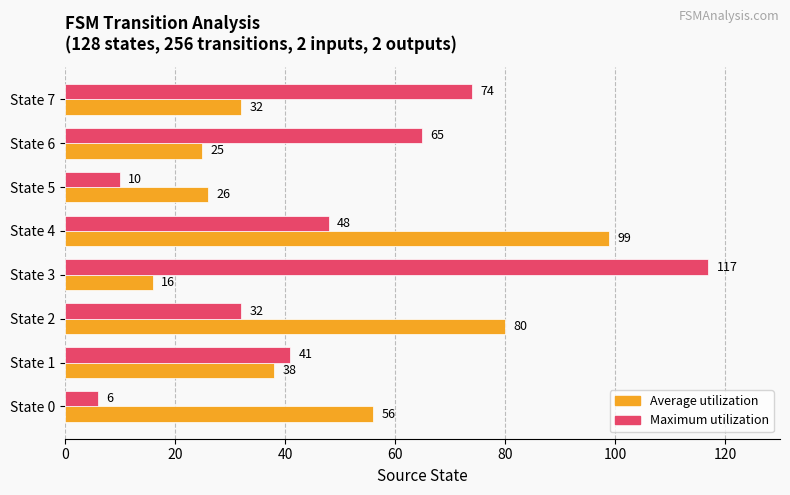

True or false: Maximum utilization has a value of 74 at State 7.

True